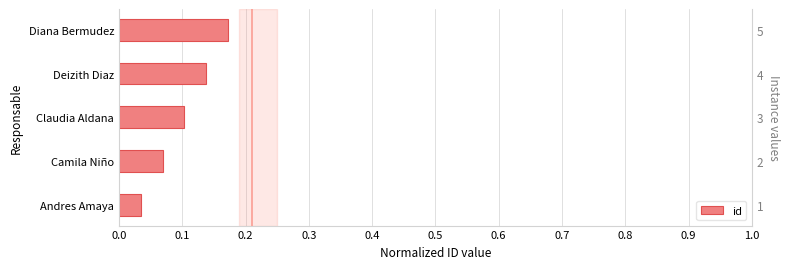

What is the average value?

0.1